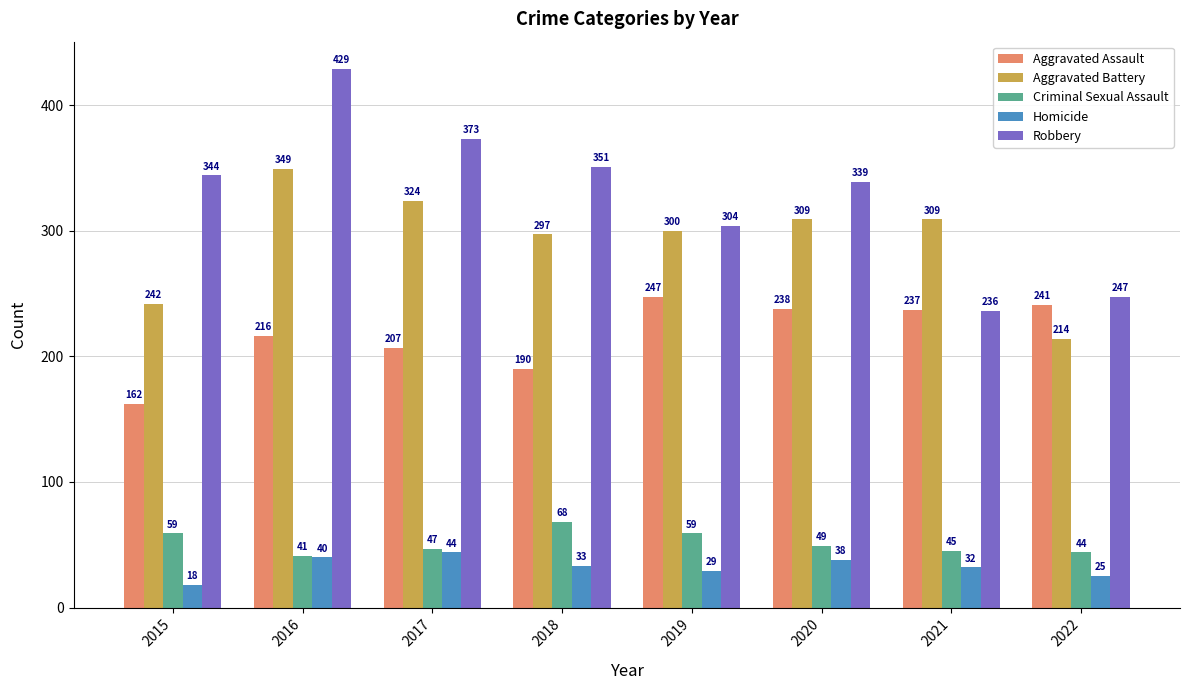

What is the difference between the Aggravated Battery values at 2015 and 2021?

67